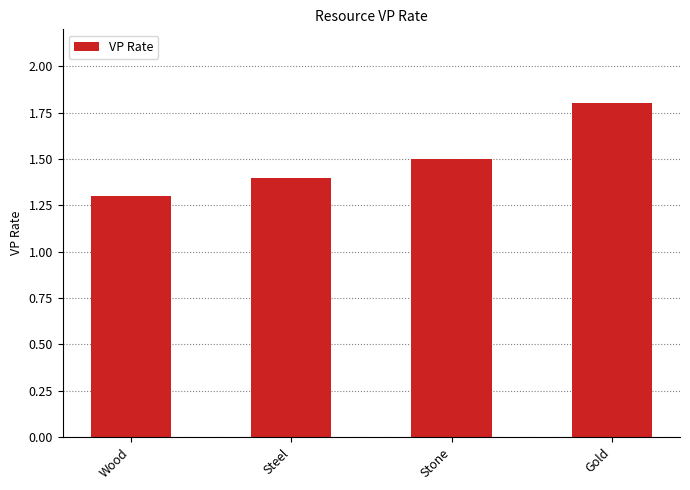

List the labels in order of value, smallest first.

Wood, Steel, Stone, Gold